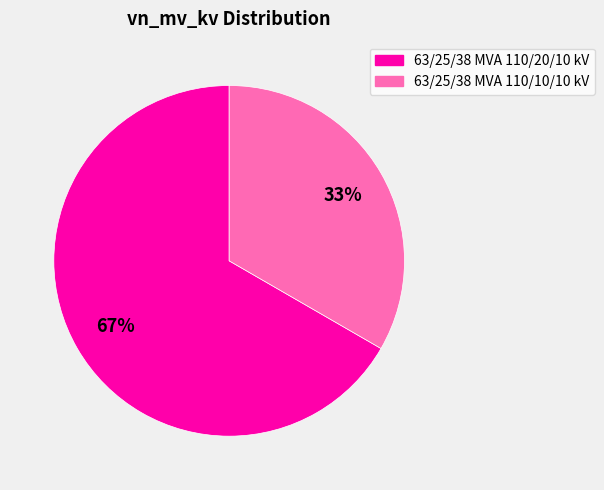

What percentage is the 63/25/38 MVA 110/20/10 kV slice, to the nearest percent?

67%